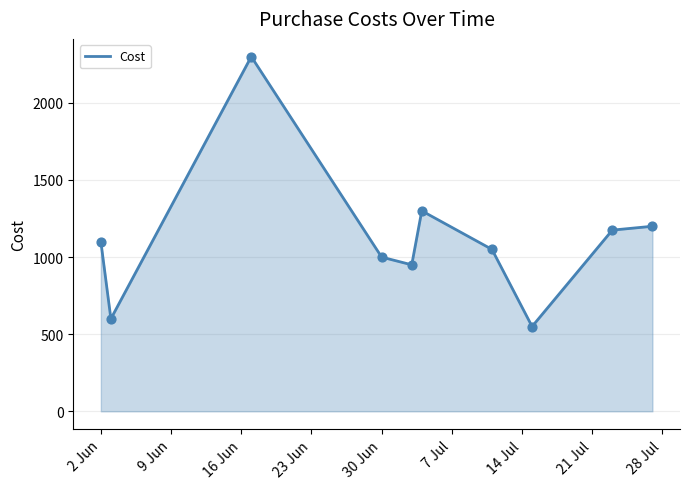

What is the difference between the maximum and minimum values?

1750